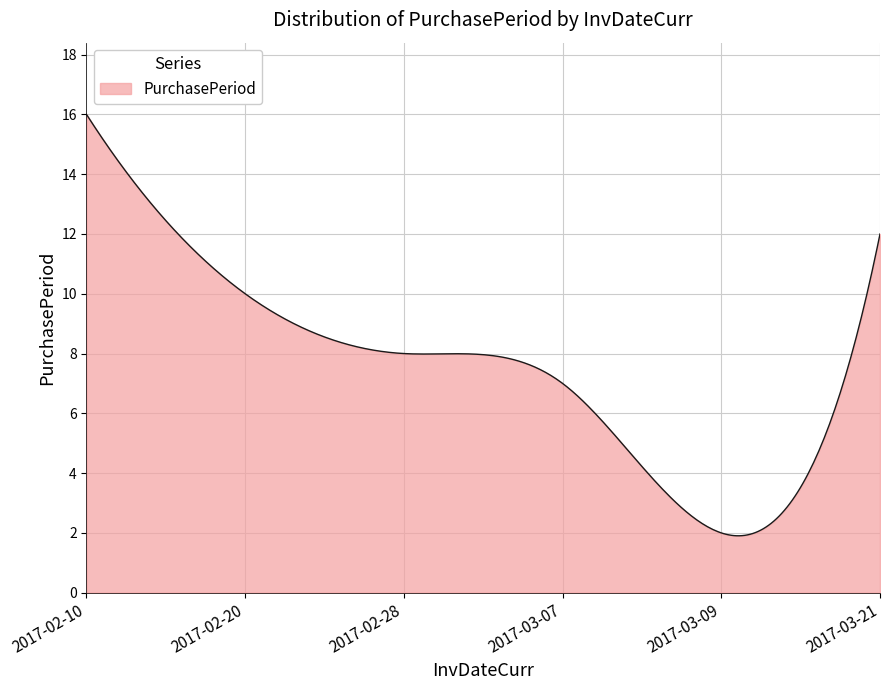

What is the difference between the maximum and minimum values?

14.1